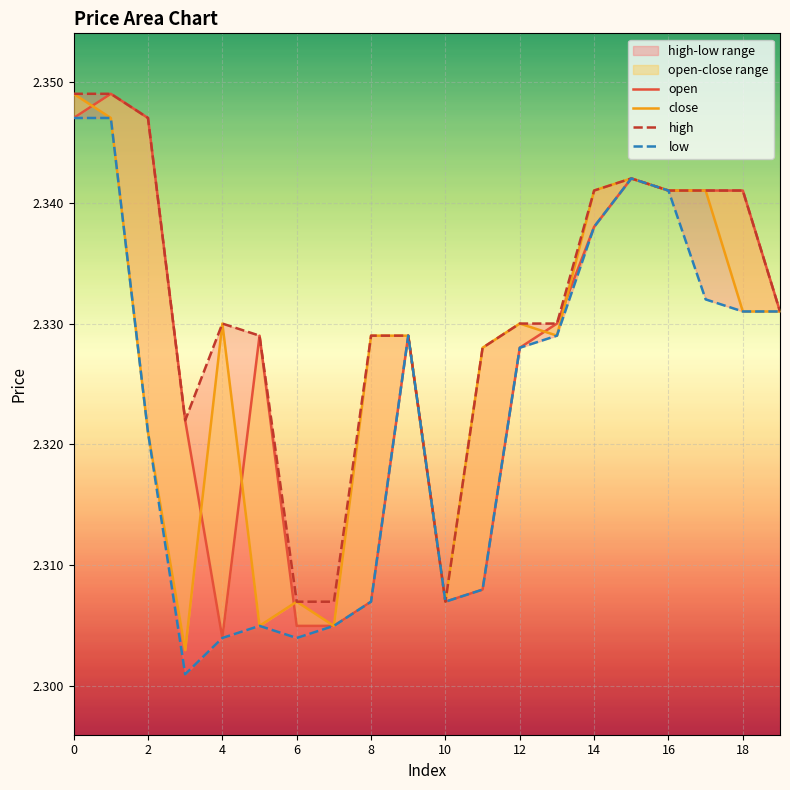

Is this an area chart (filled region under the line)?

No